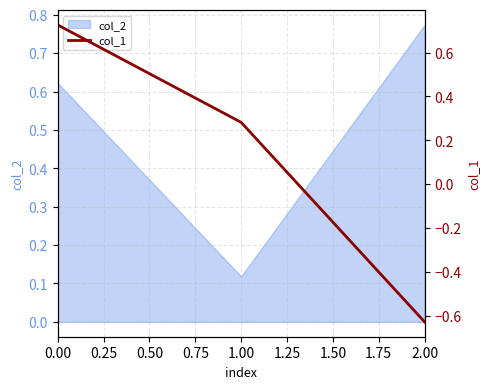

Rank the categories by col_2 value from highest to lowest.

2.00, 0.00, 1.00